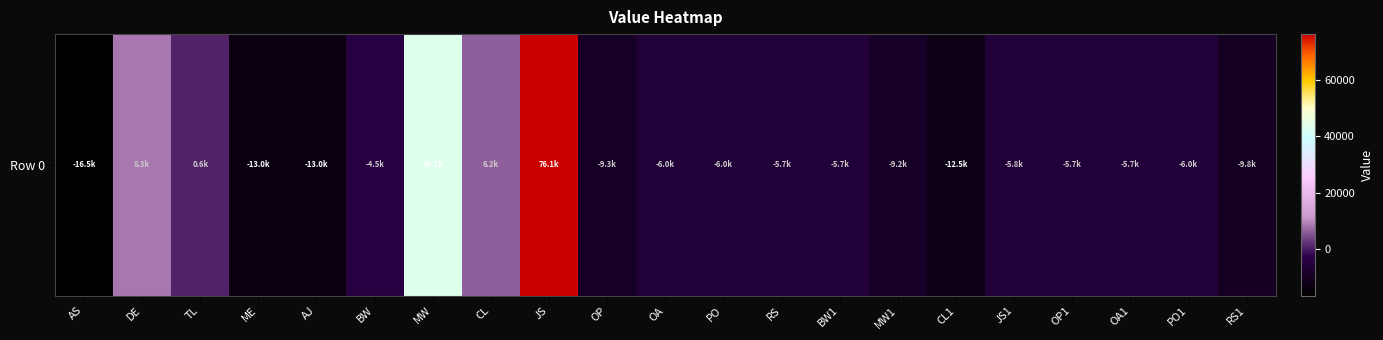

True or false: the data shows -5788.3 at ME.

False